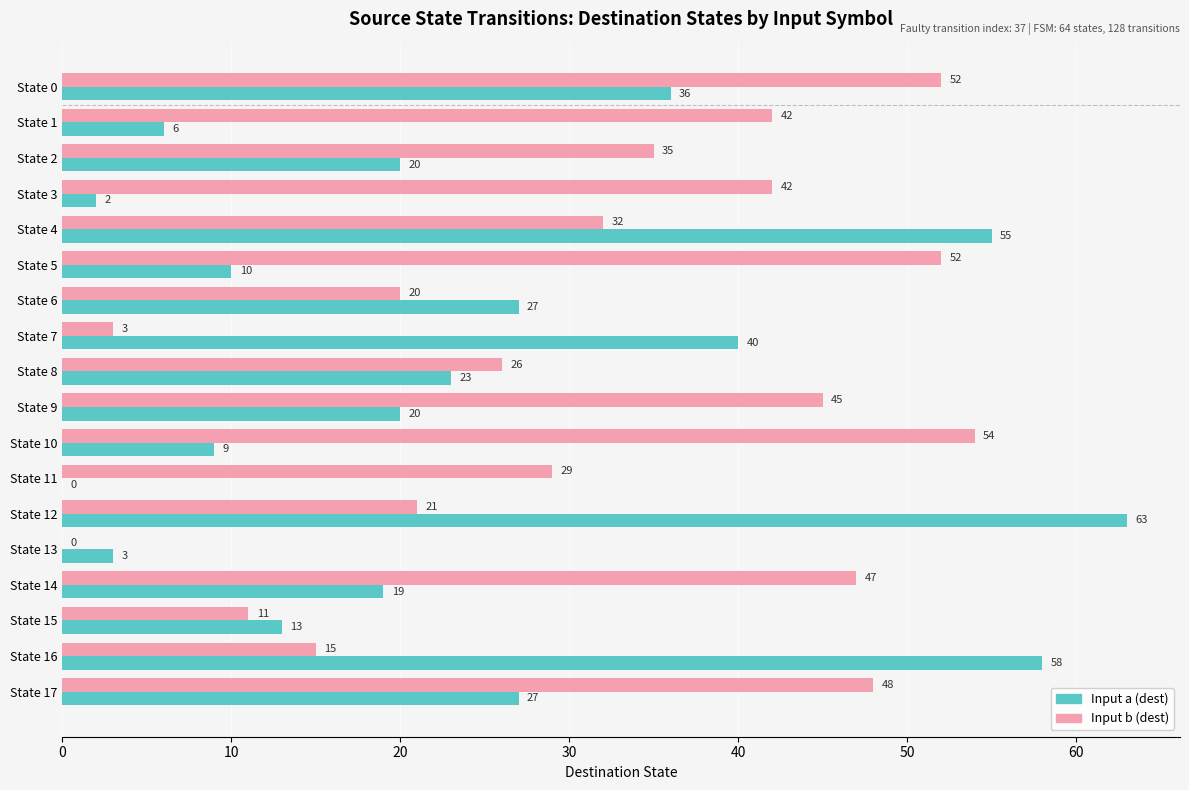

At which label is Input b (dest) closest to 27?

State 8